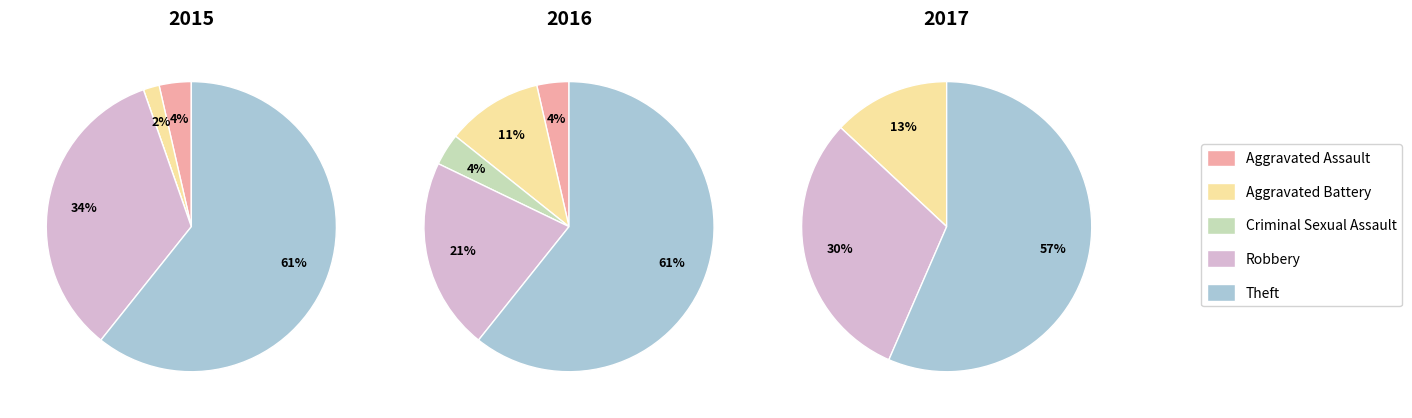

Combined, do Theft and Criminal Sexual Assault account for over 50%?

Yes